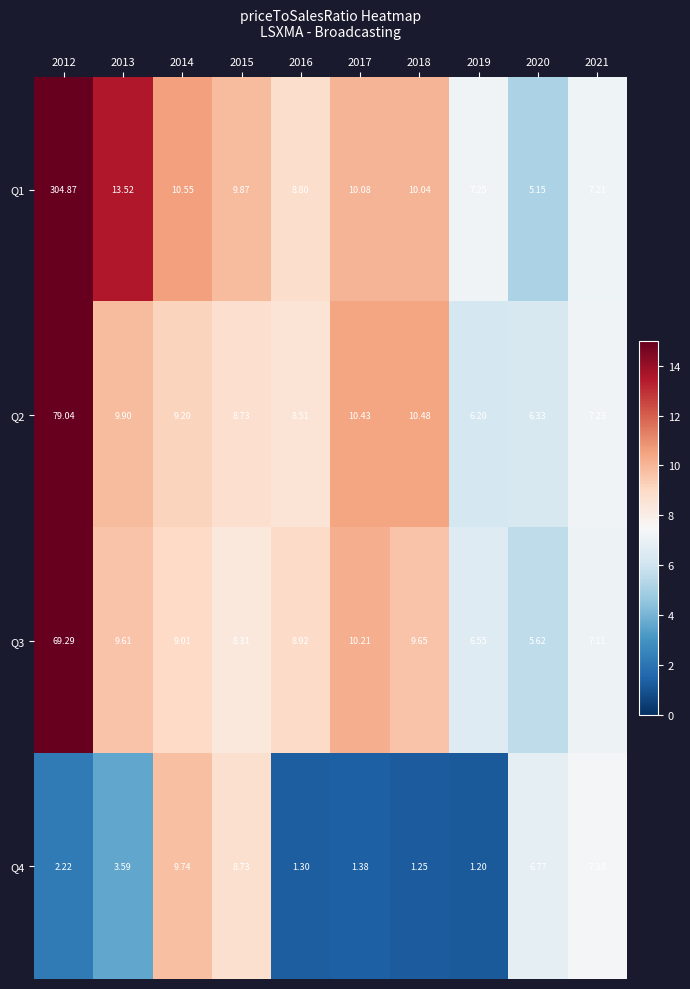

Is the value of Q4 at 2012 greater than the value of Q1 at 2020?

No